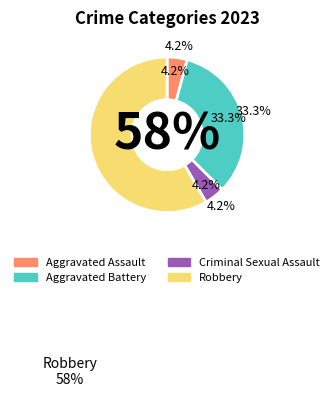

Count the number of slices in the pie.

4